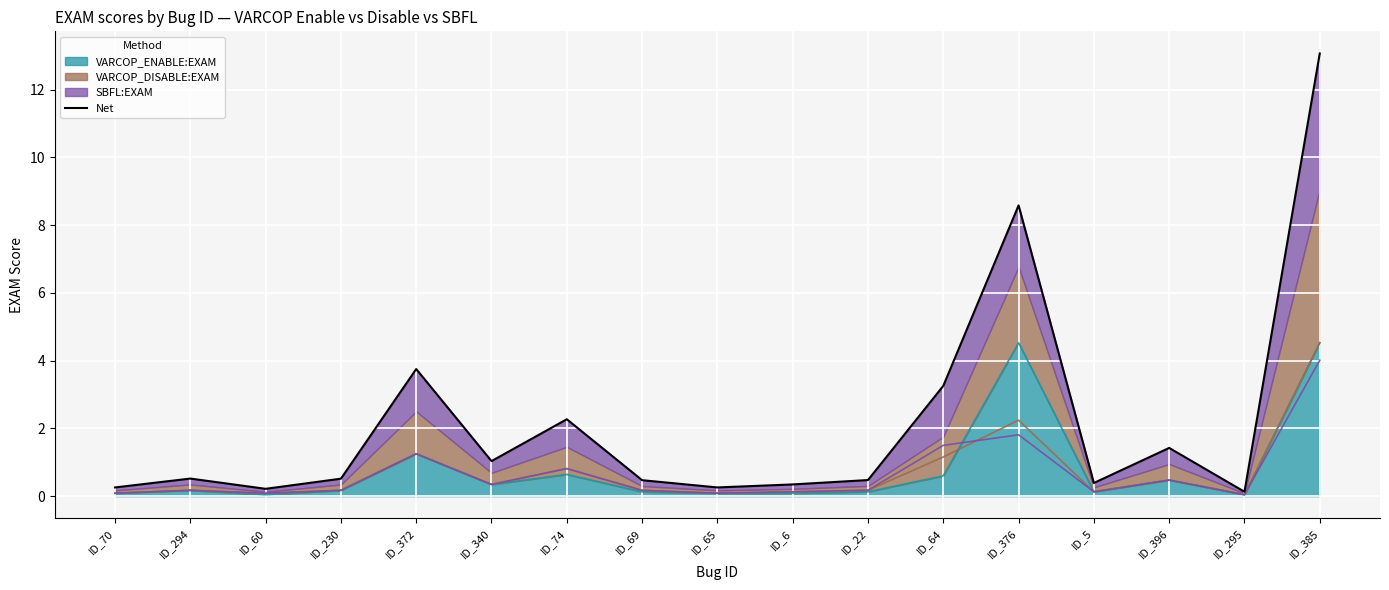

Does the chart display data point markers on the line(s)?

No